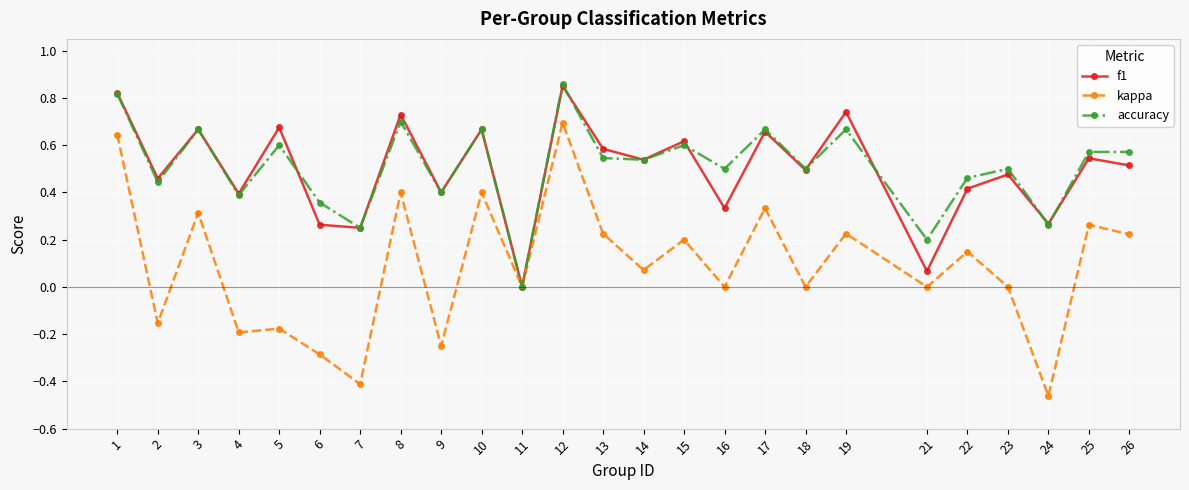

Where is the first local maximum for f1?

3